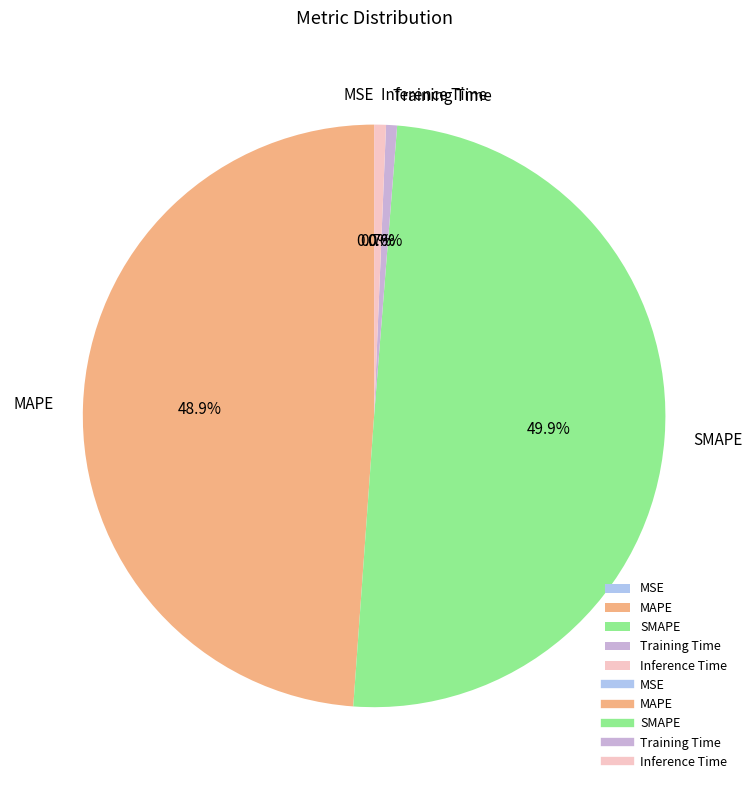

What percentage do Training Time and MAPE together represent?

49.5%